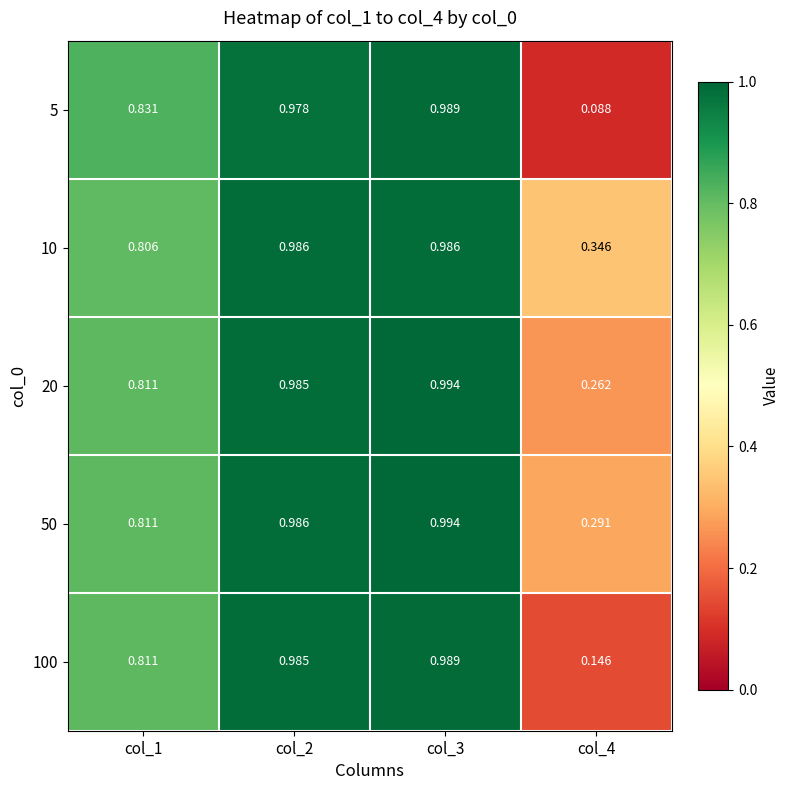

Is the value of 50 at col_4 greater than the value of 20 at col_1?

No